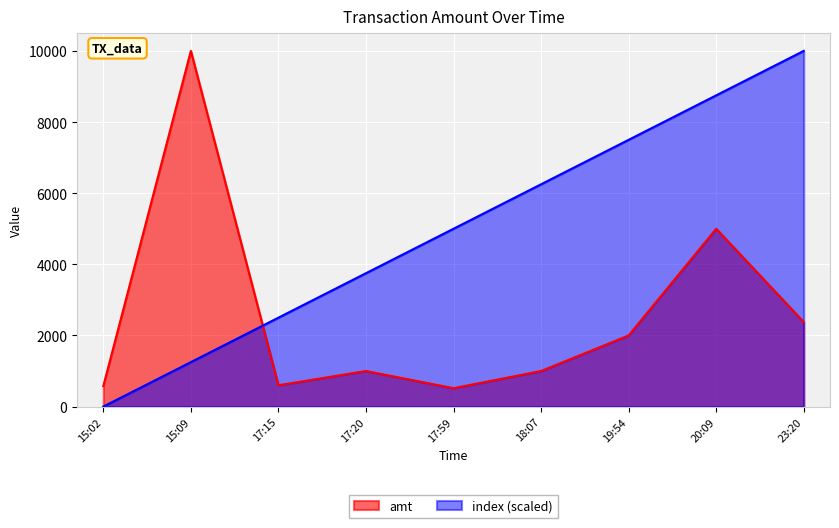

Reading left to right, what are all the values shown in this chart?

amt: 15:02=577.0	15:09=10000.0	17:15=600.0	17:20=1000.0	17:59=517.0	18:07=1000.0	19:54=2000.0	20:09=5000.0	23:20=2376.6
index: 15:02=0.0	15:09=1250.0	17:15=2500.0	17:20=3750.0	17:59=5000.0	18:07=6250.0	19:54=7500.0	20:09=8750.0	23:20=10000.0